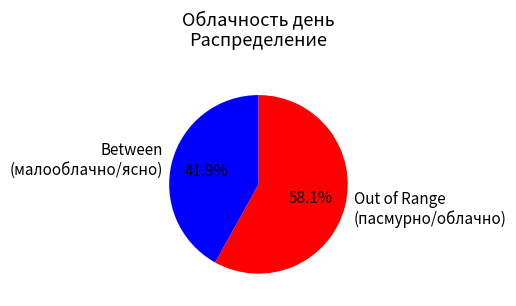

What percentage is NOT represented by Out of Range (пасмурно/облачно)?

41.9%